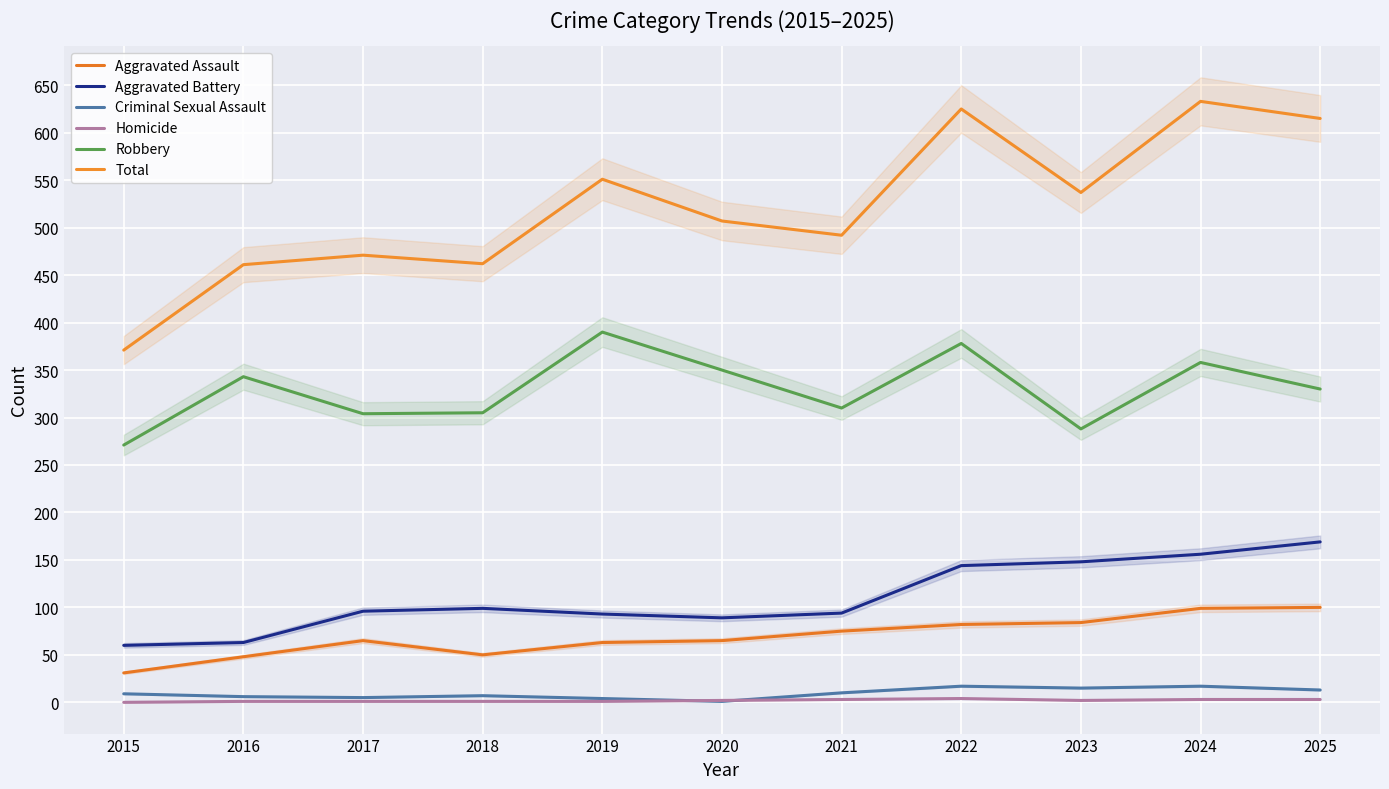

True or false: Homicide and Aggravated Assault intersect in this chart.

False